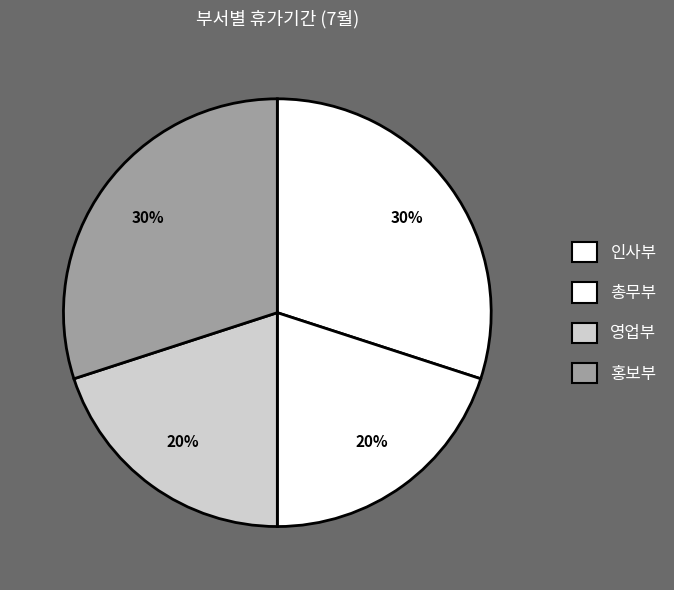

To the nearest percent, what percentage of the pie is 영업부?

20%